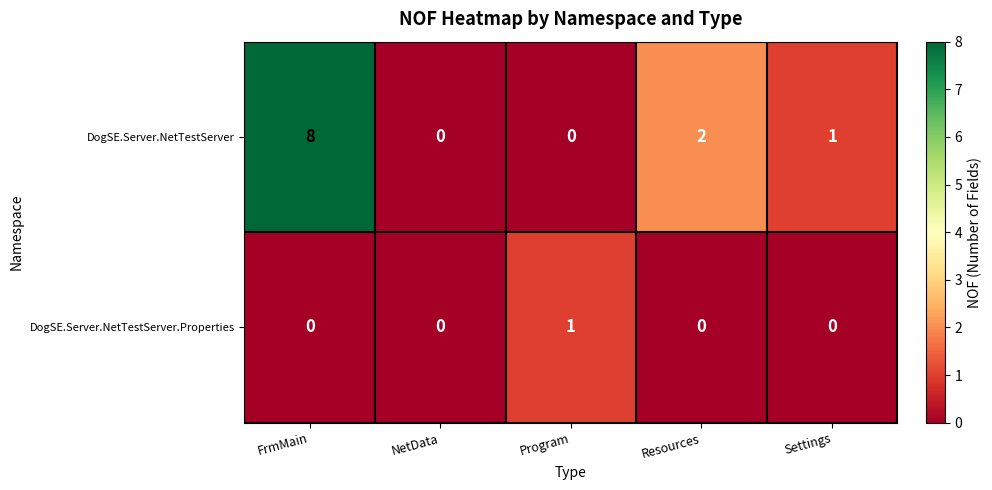

Which series has the widest spread of values?

DogSE.Server.NetTestServer